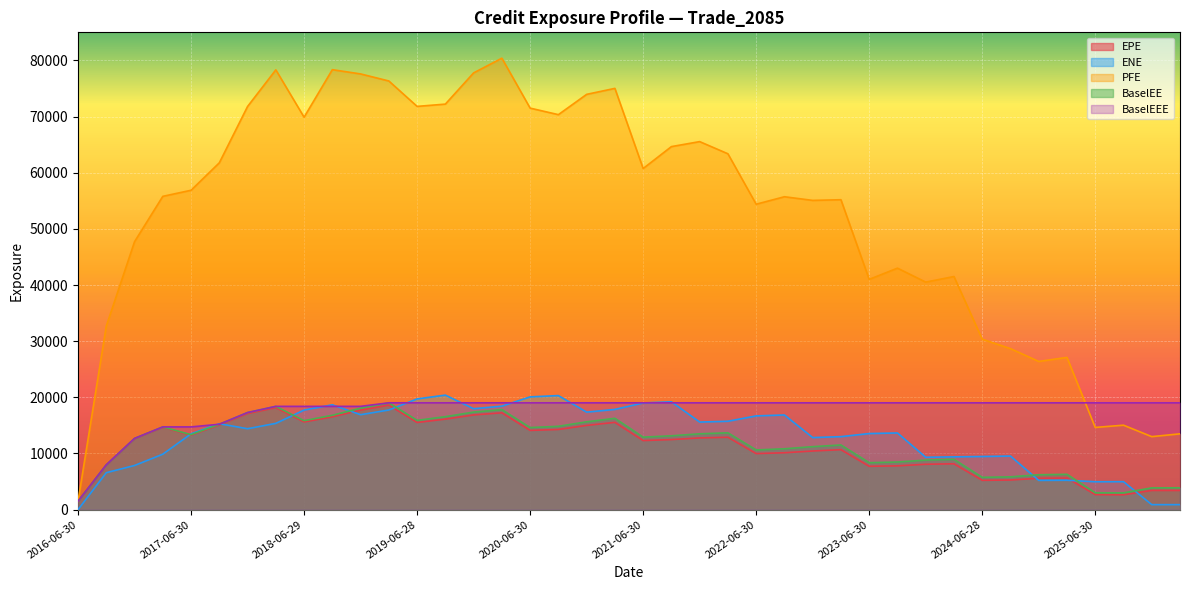

What are all the series names shown in the legend?

EPE, ENE, PFE, BaselEE, BaselEEE